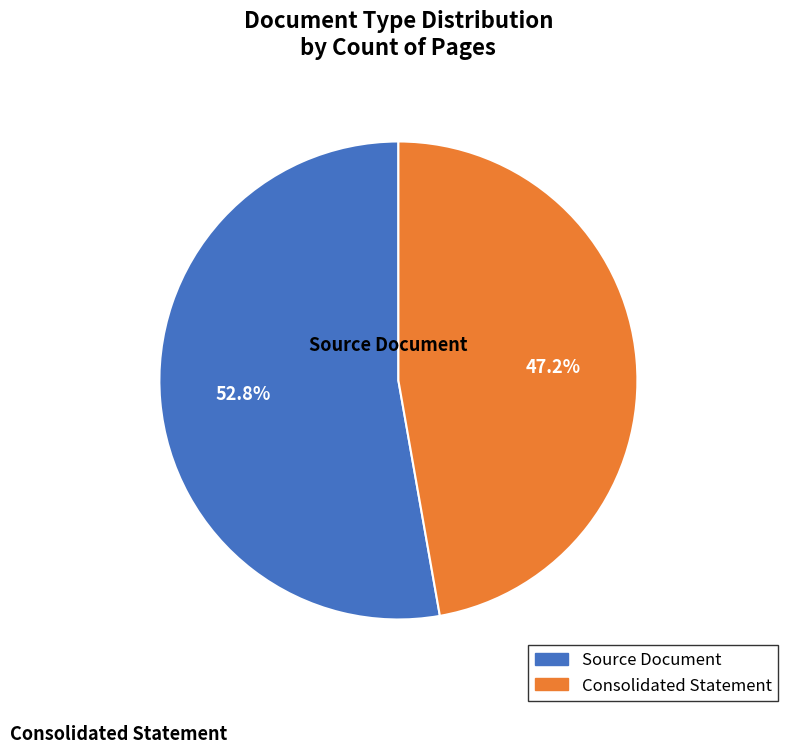

Is Source Document the majority of the pie?

Yes